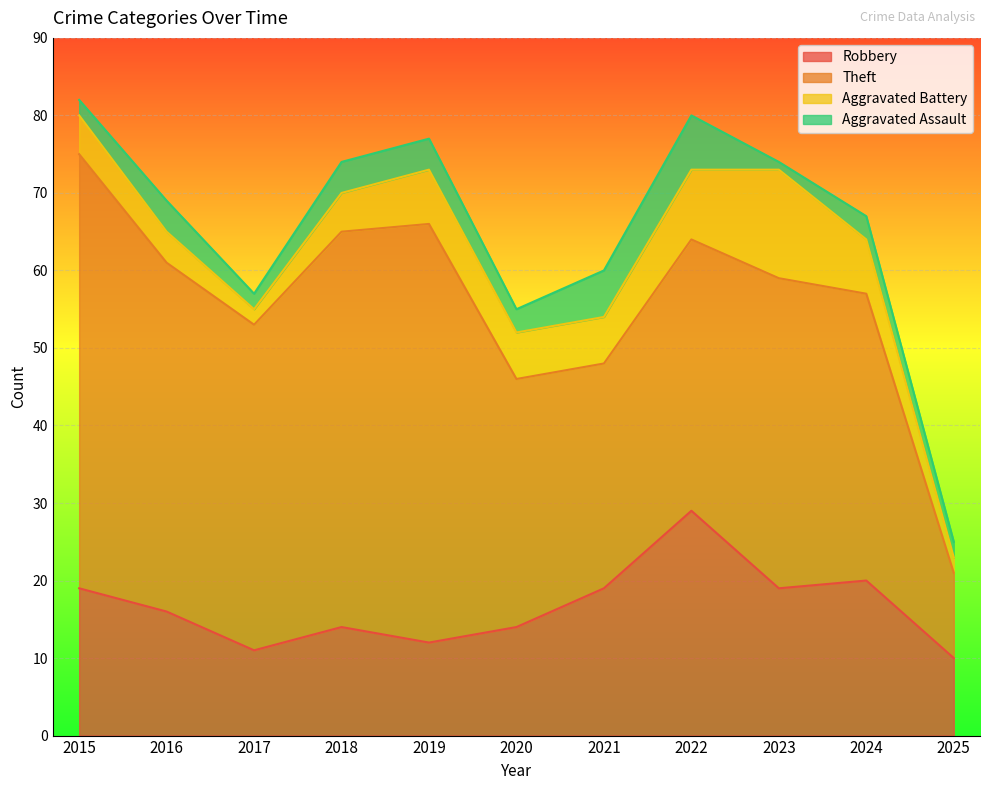

List the series in order of their peak value, highest first.

Theft, Robbery, Aggravated Battery, Aggravated Assault